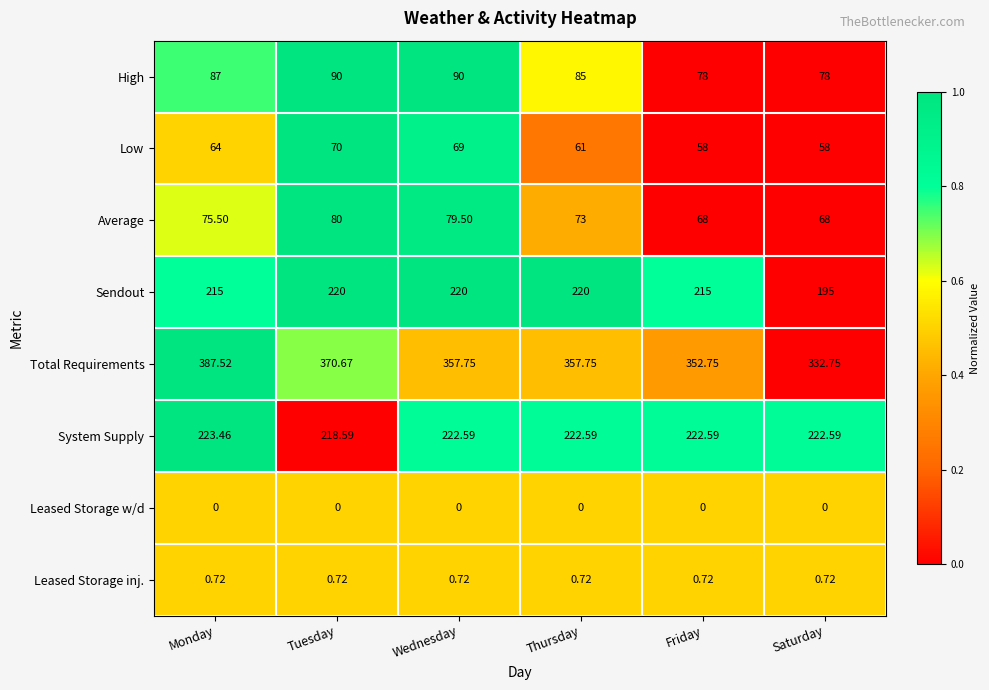

At how many categories does at least one series exceed 0?

6